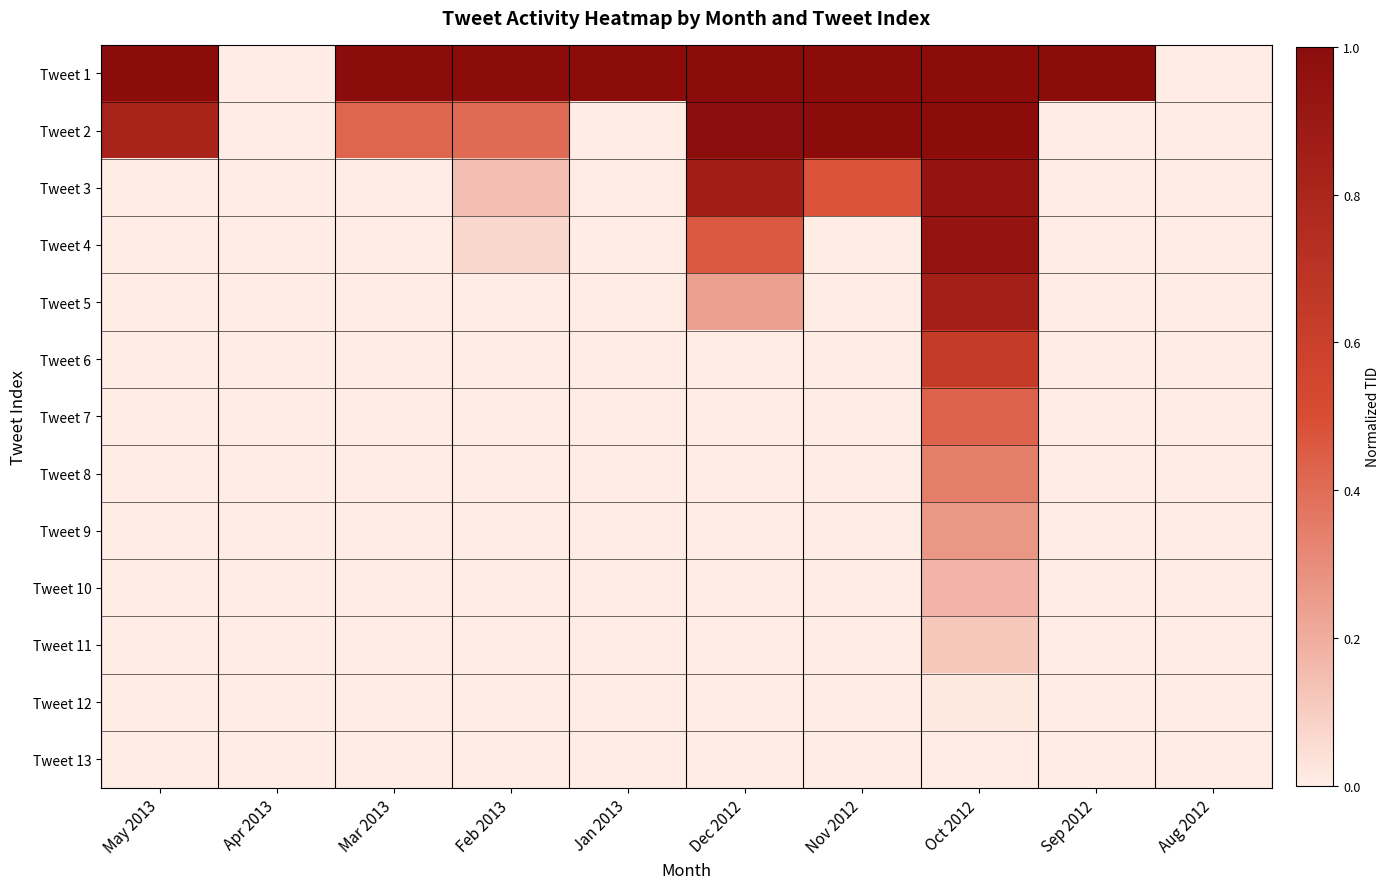

List the series in order of their peak value, highest first.

Tweet 1, Tweet 2, Tweet 3, Tweet 4, Tweet 5, Tweet 6, Tweet 7, Tweet 8, Tweet 9, Tweet 10, Tweet 11, Tweet 12, Tweet 13